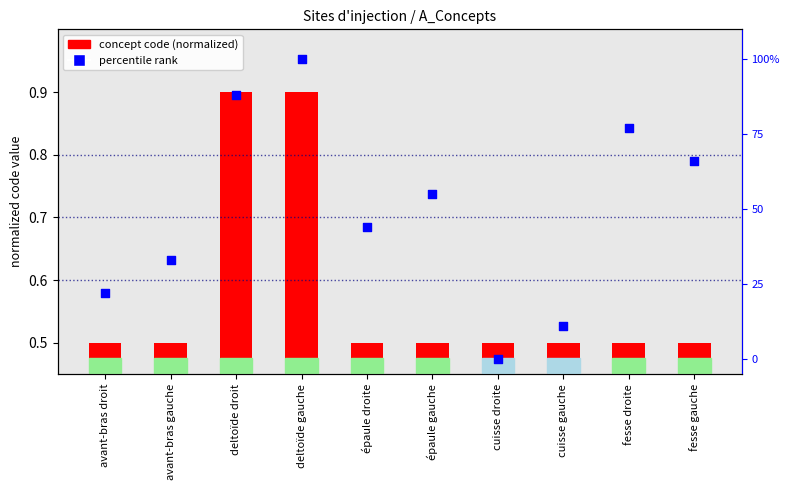

Which series reaches the maximum Y coordinate?

percentile rank